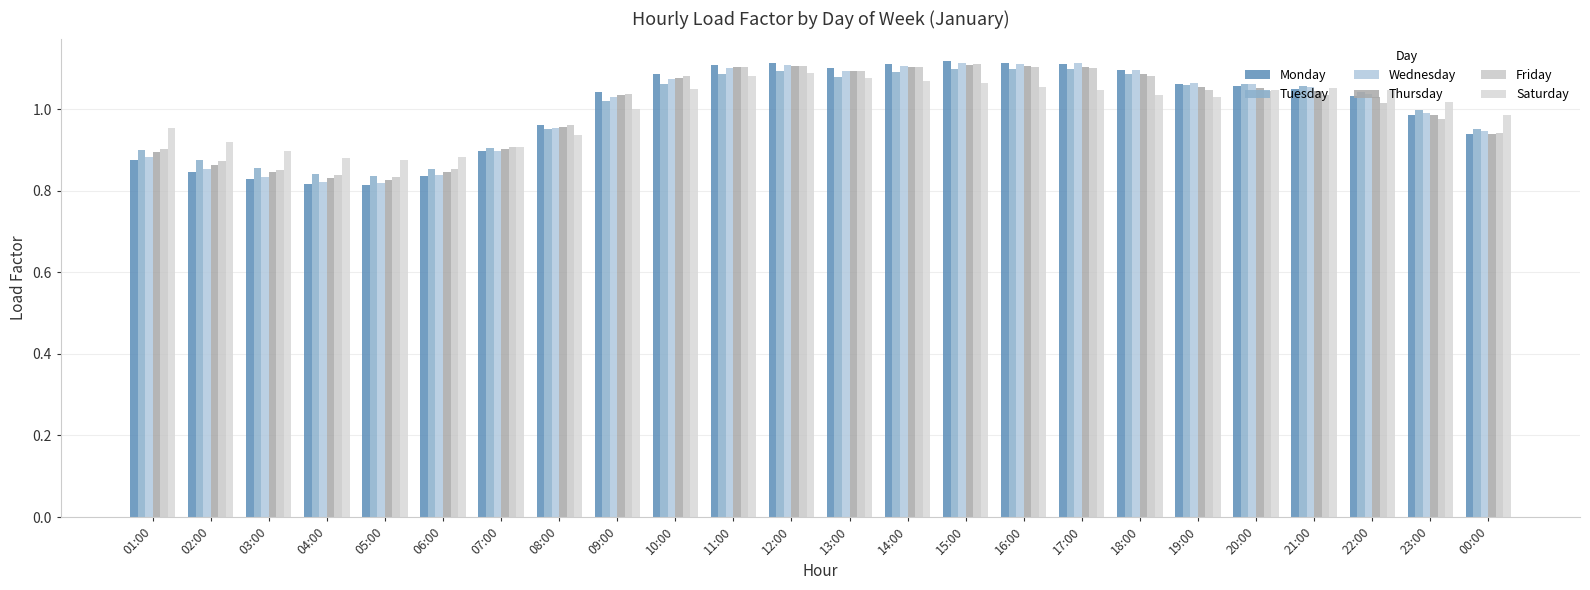

What is the sum of all Thursday values?

24.0